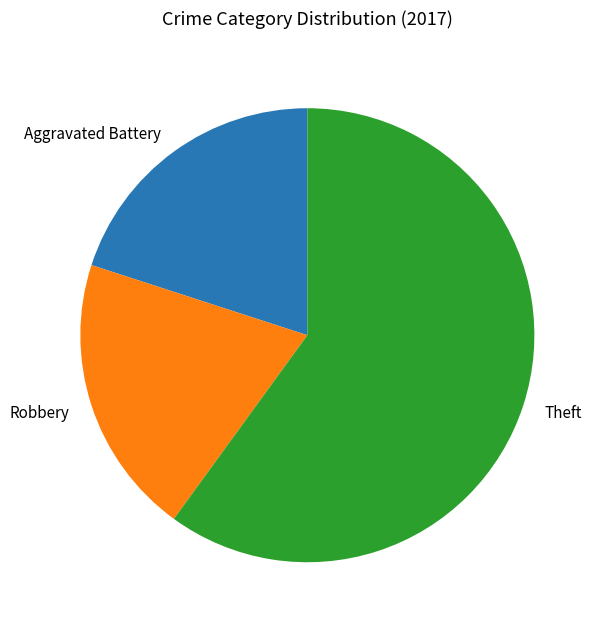

Which category accounts for the majority?

Theft